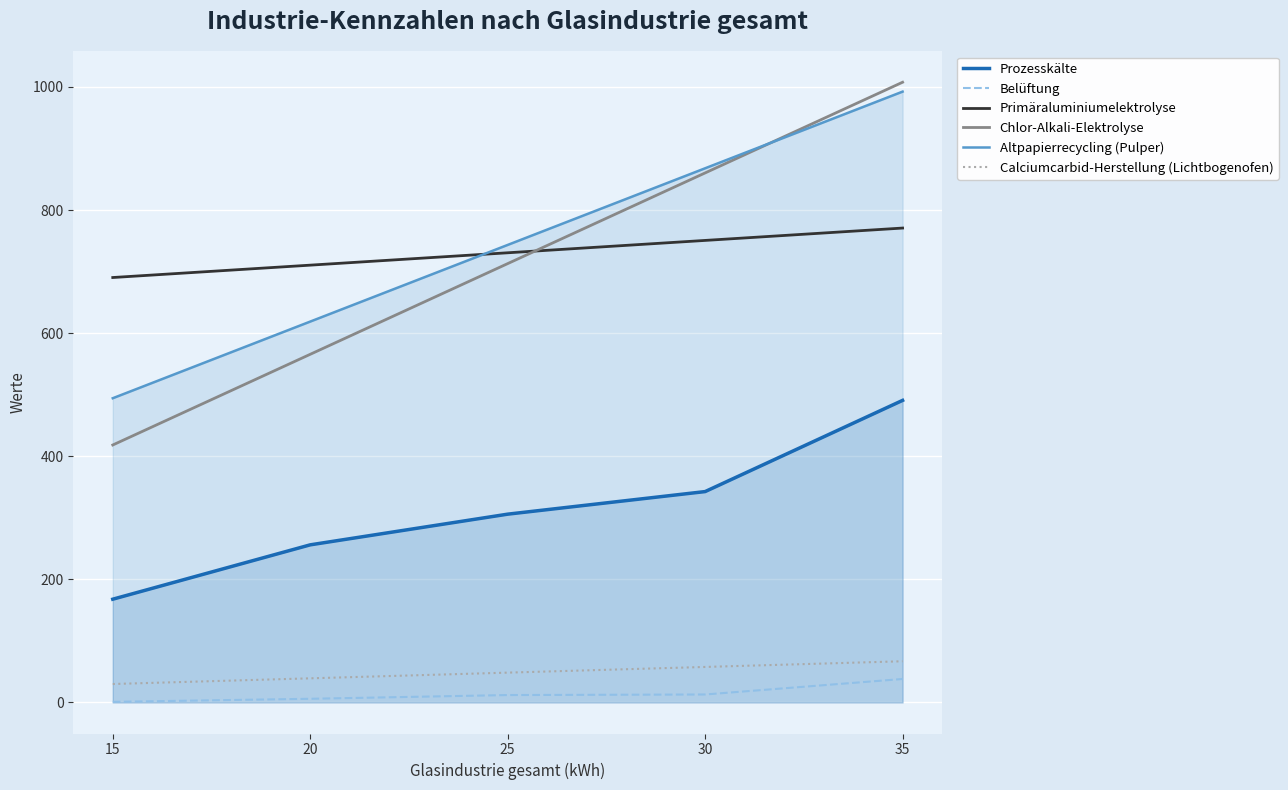

How many values in the Primäraluminiumelektrolyse series are below 730?

2